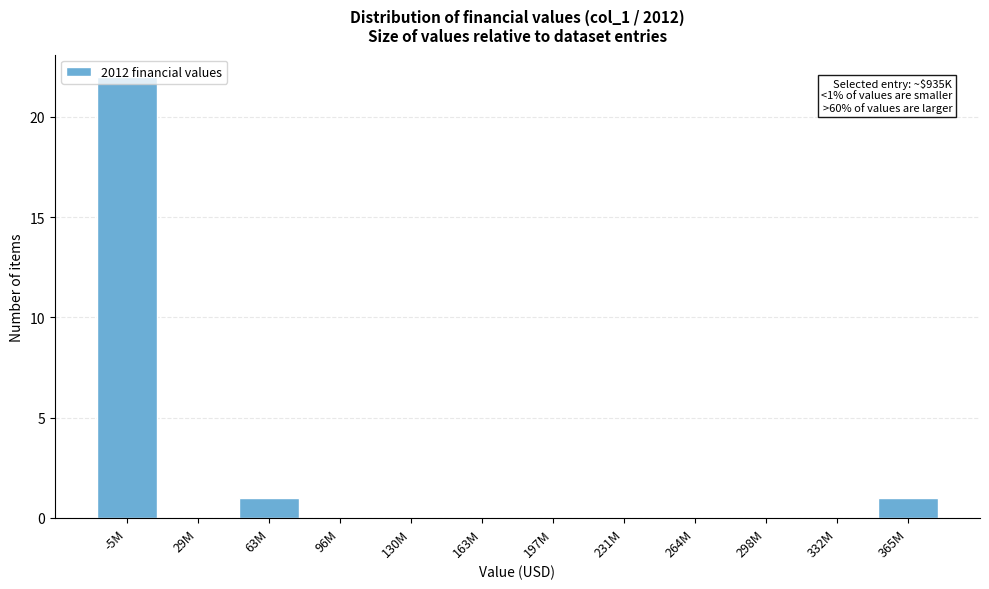

At which category does the chart reach its peak across all series?

-5M